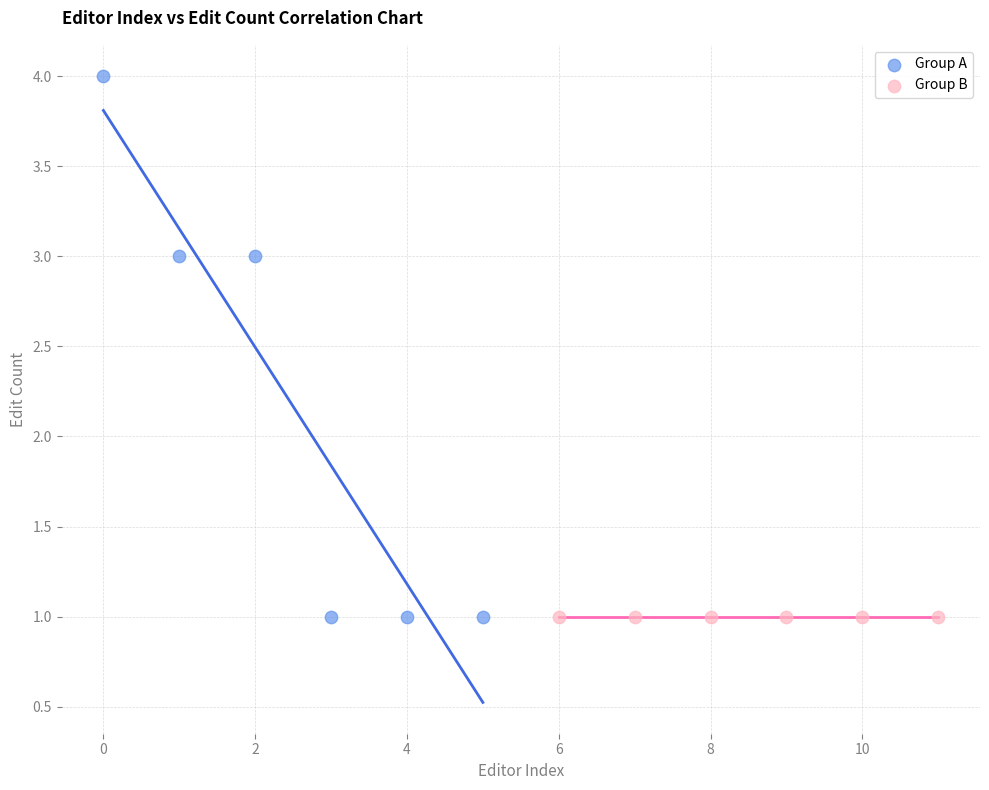

What are all the series names shown in the legend?

Group A, Group B